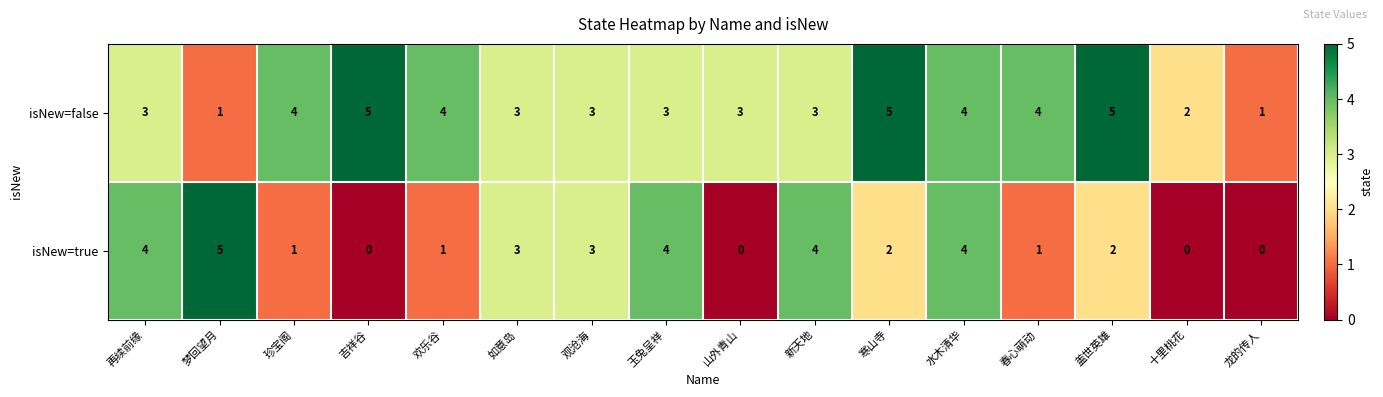

True or false: isNew=true has a value of 4 at 新天地.

True